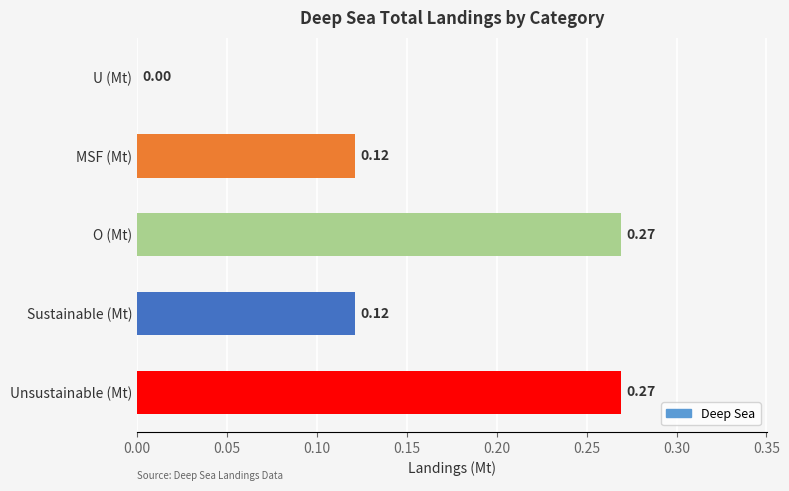

Are the bars grouped side by side (vs. stacked)?

No